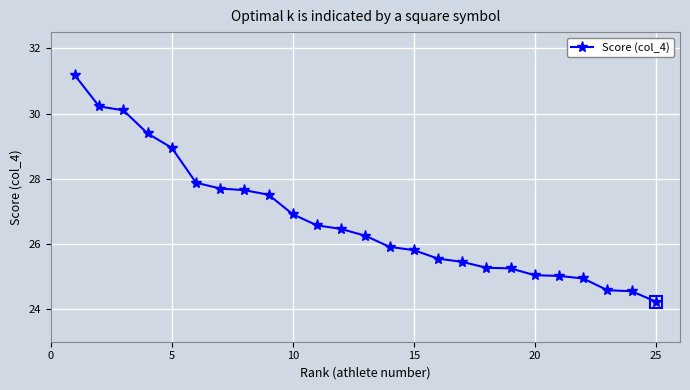

What is the difference between the second highest and second lowest values?

5.7